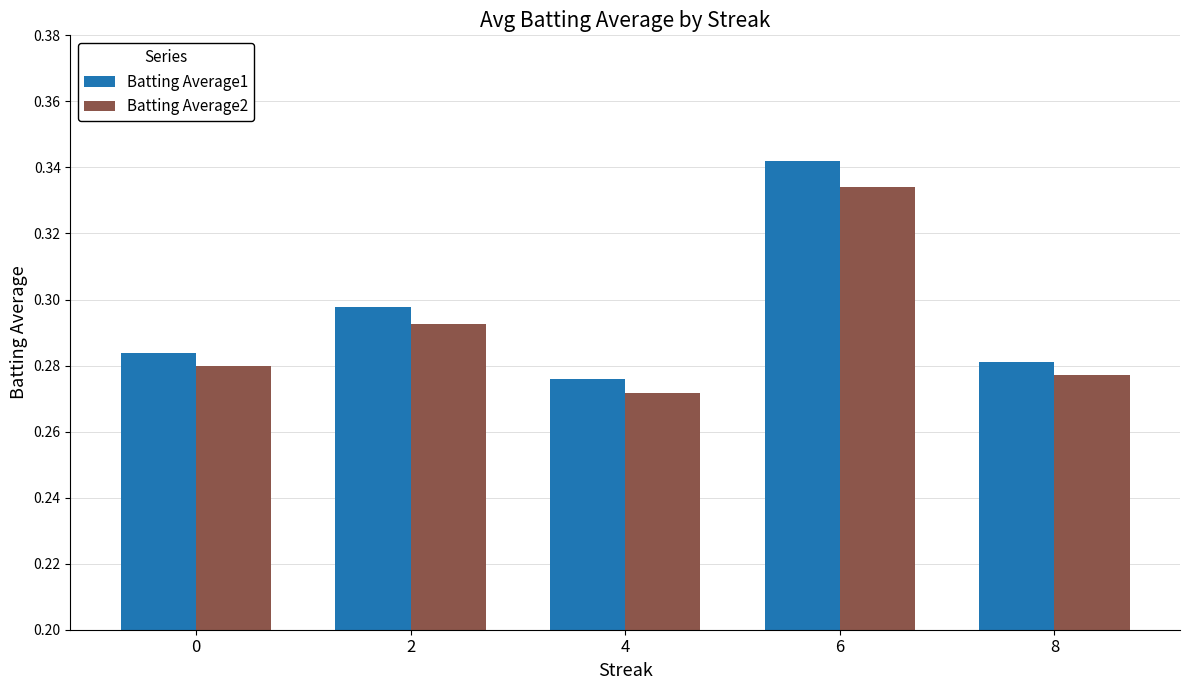

How many bars are there in total?

10